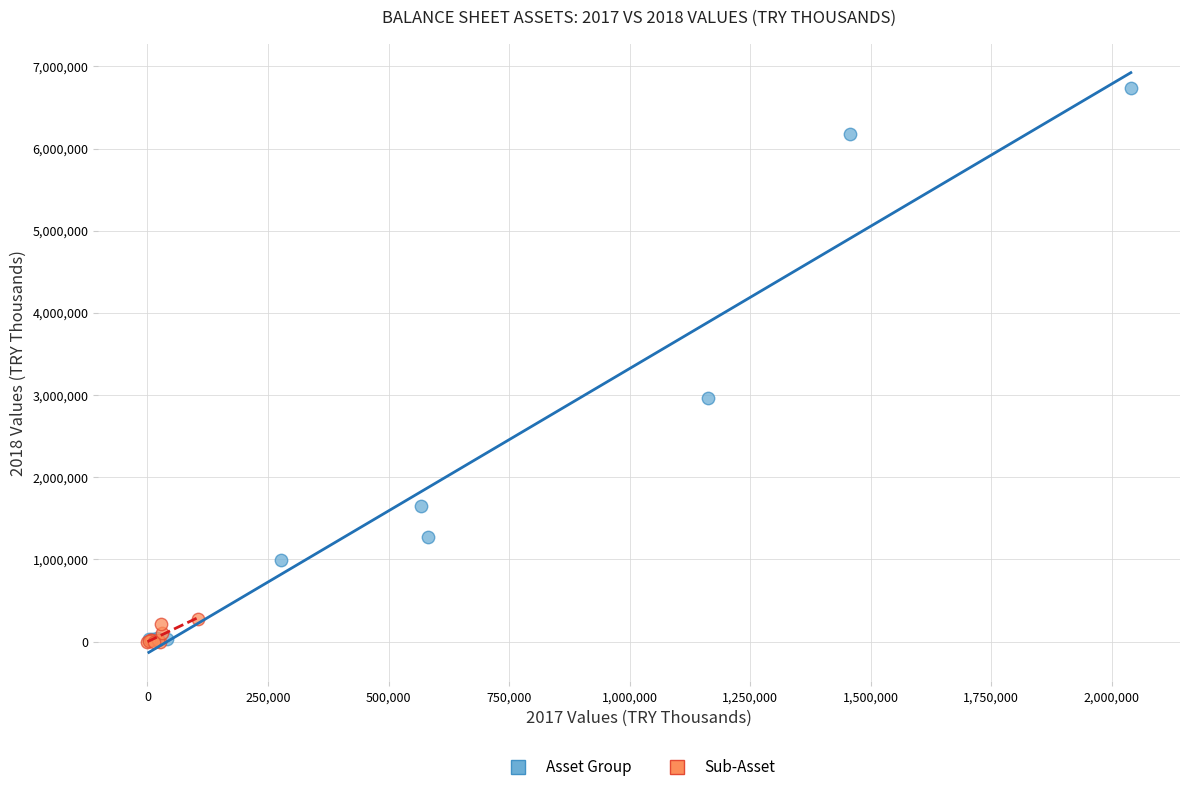

Which series contains the highest Y value?

Asset Group